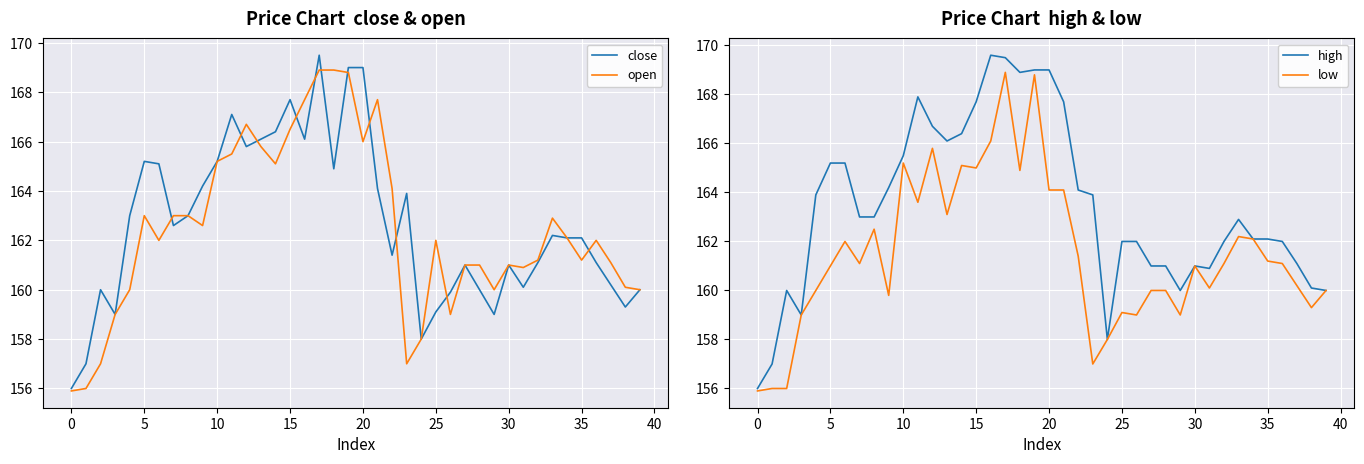

True or false: low and close cross at least once.

False